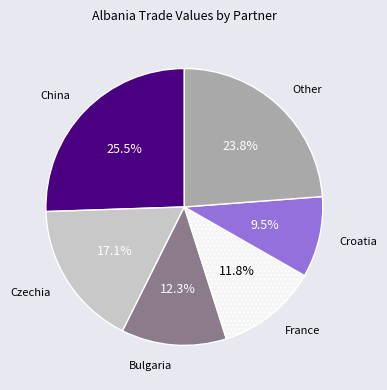

Is there any slice that represents more than half of the pie?

No